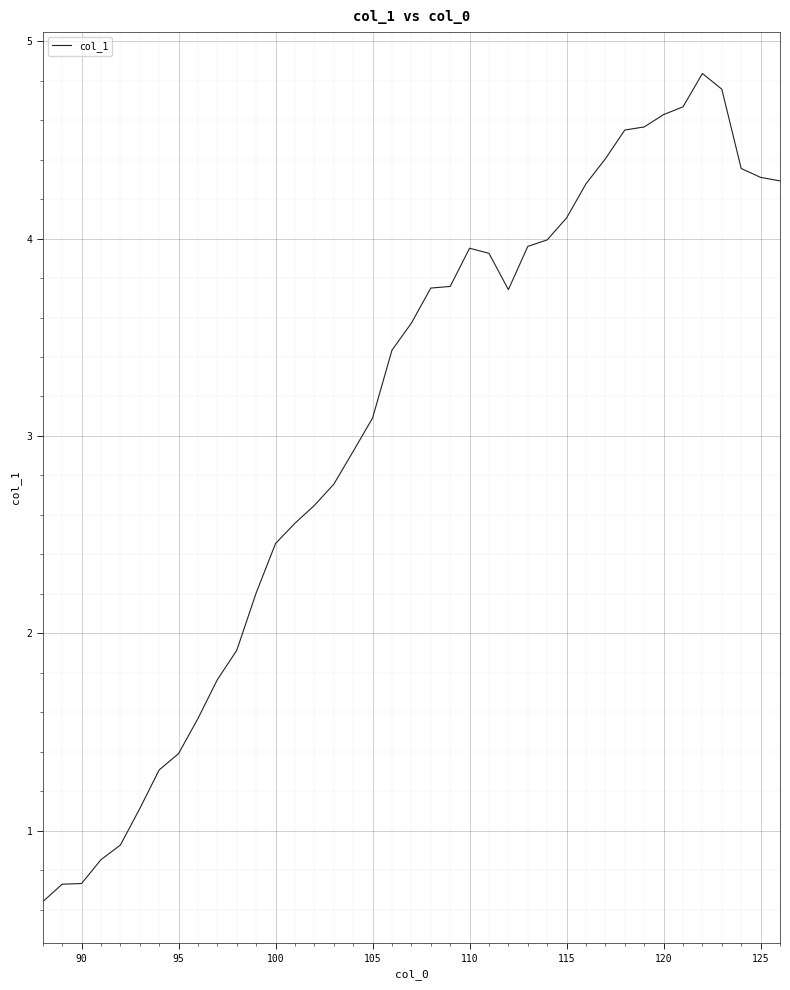

Count the number of data series in this chart.

1